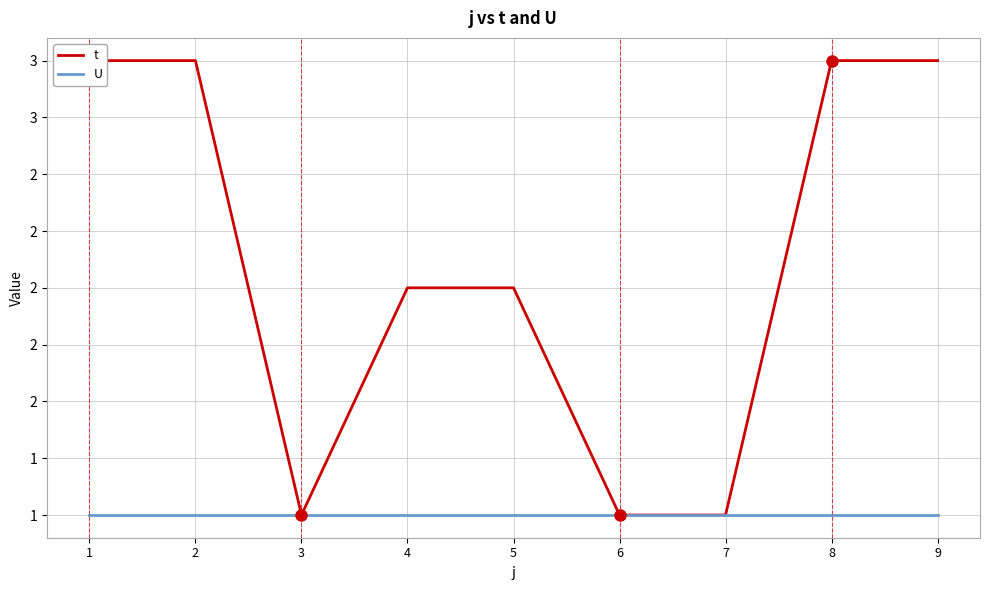

Reading right to left, list all the values displayed in this chart.

t: 3	3	1	1	2	2	1	3	3
U: 1	1	1	1	1	1	1	1	1